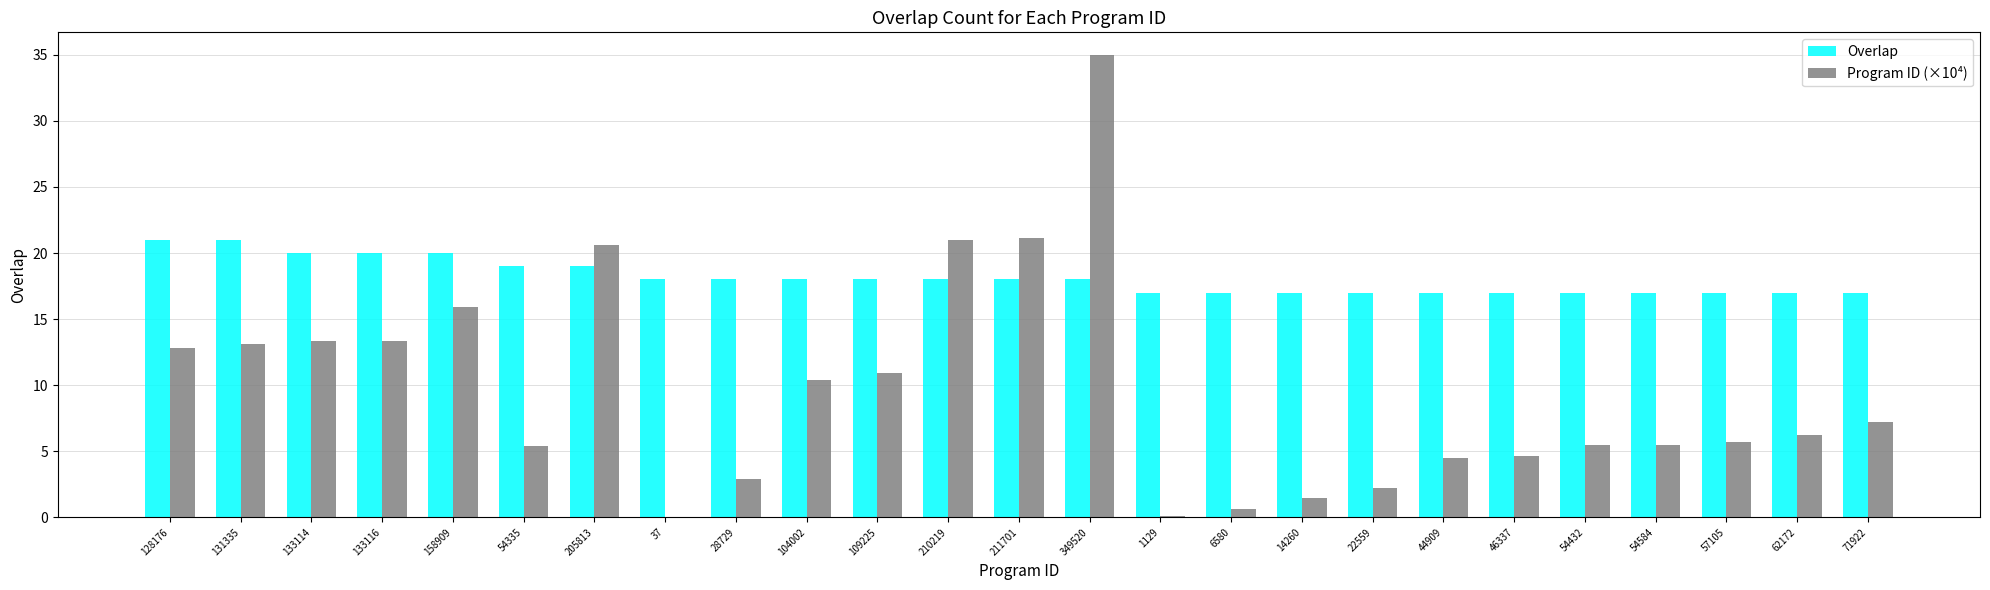

What are all the series names shown in the legend?

Overlap, Program ID (×10⁴)